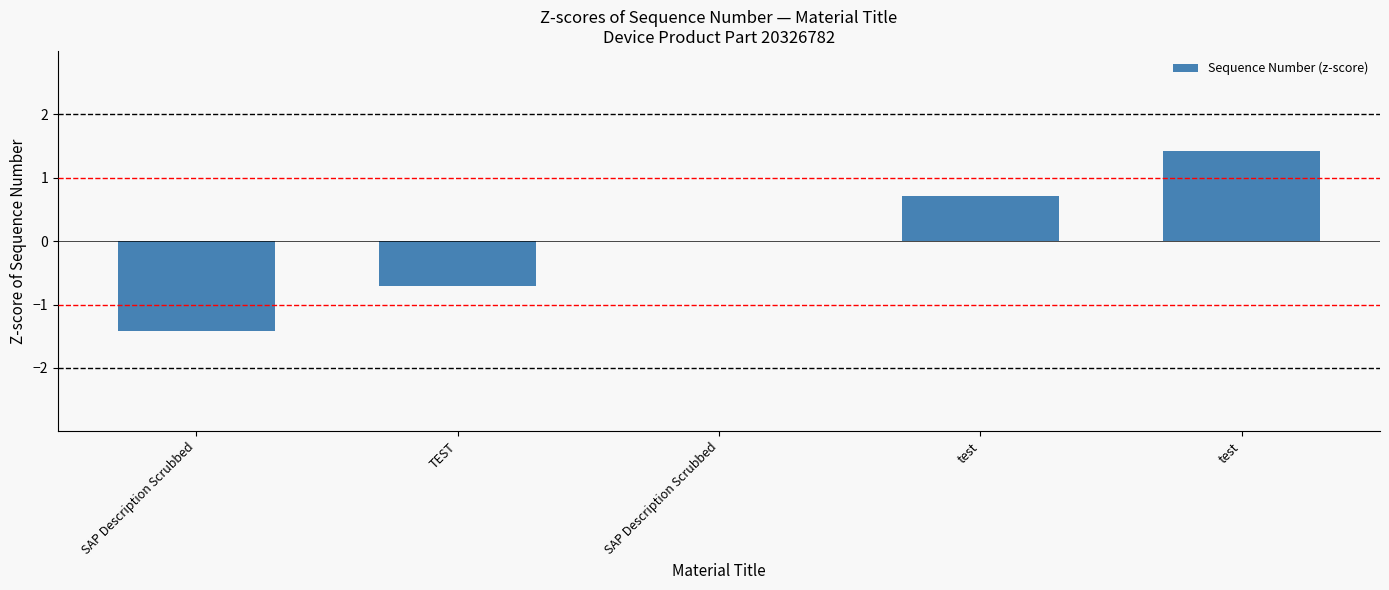

Are the bars horizontal?

No